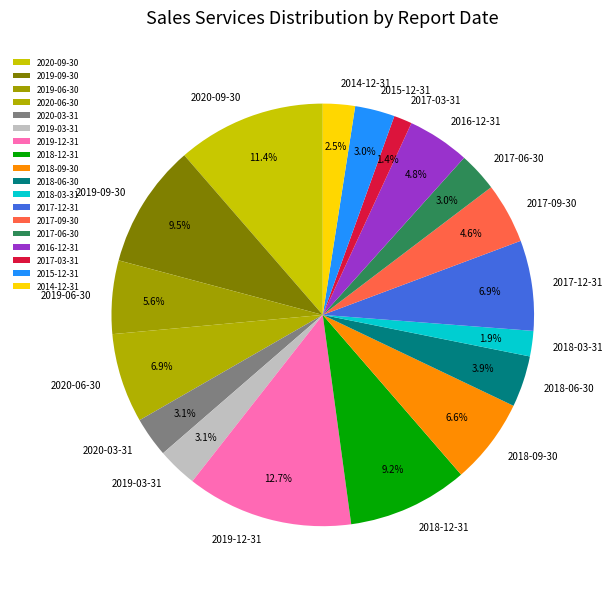

What is the largest slice in the pie chart?

2019-12-31